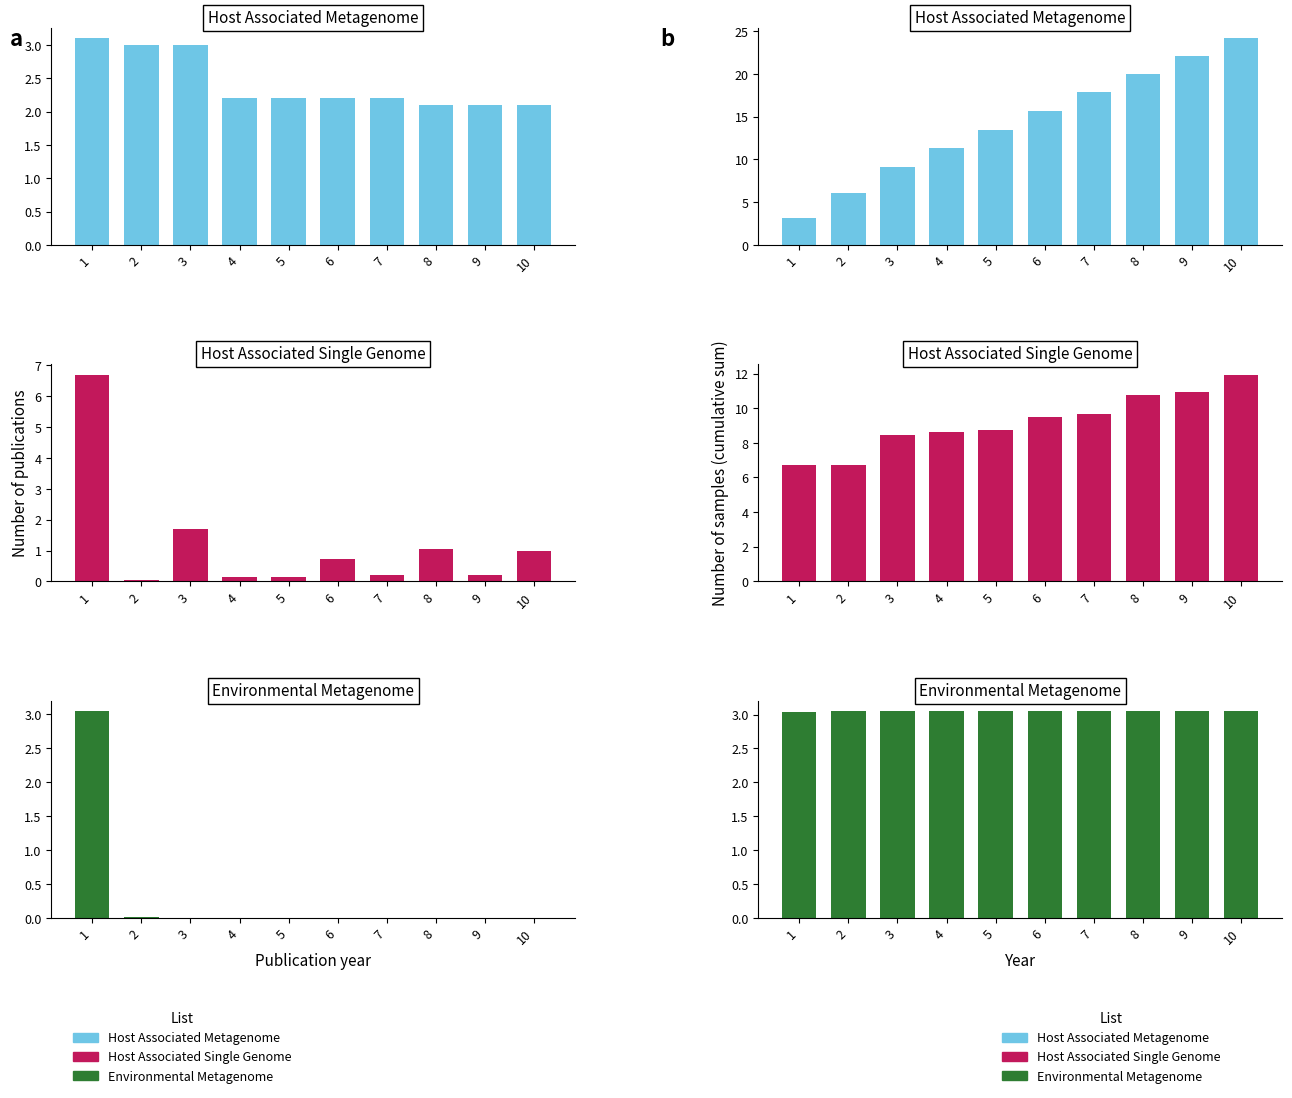

At which label does Host Associated Single Genome first exceed 9?

6